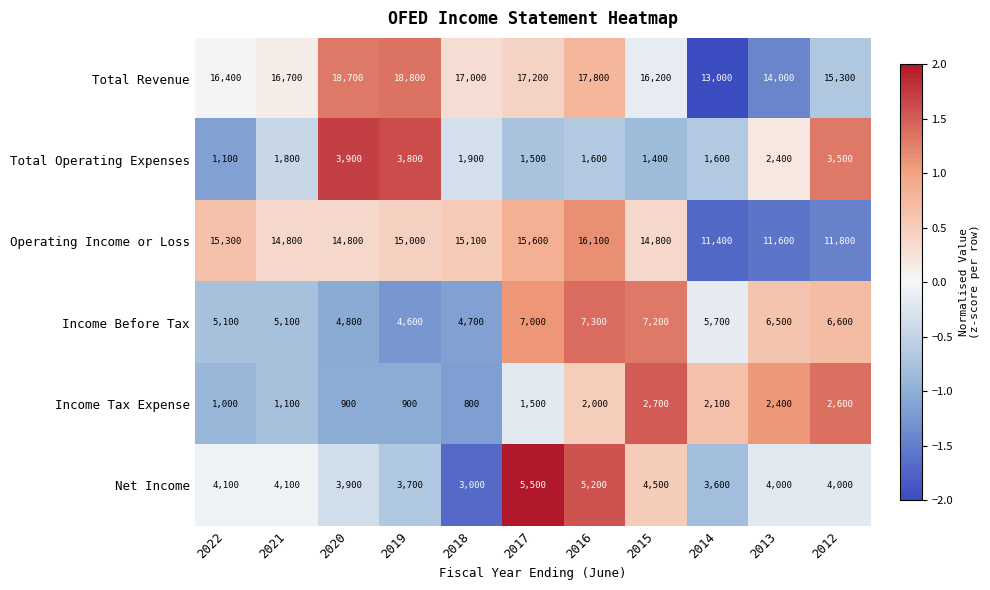

True or false: Income Tax Expense has a value of 411 at 2017.

False